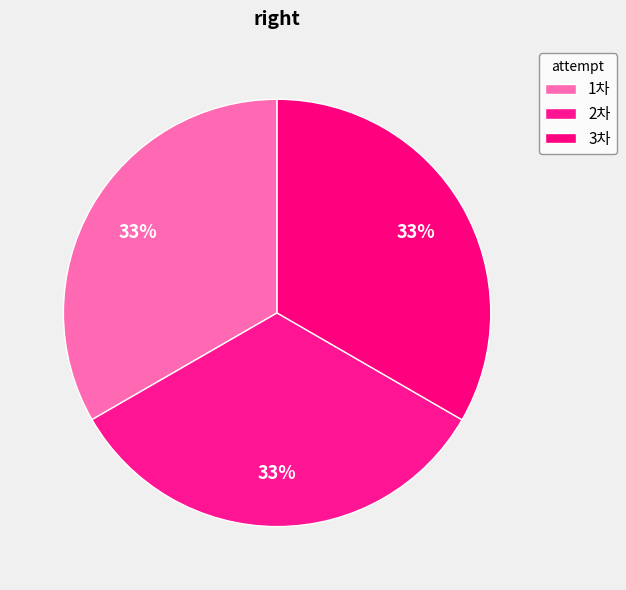

What is the change in value from 1차 to 2차?

+0.1